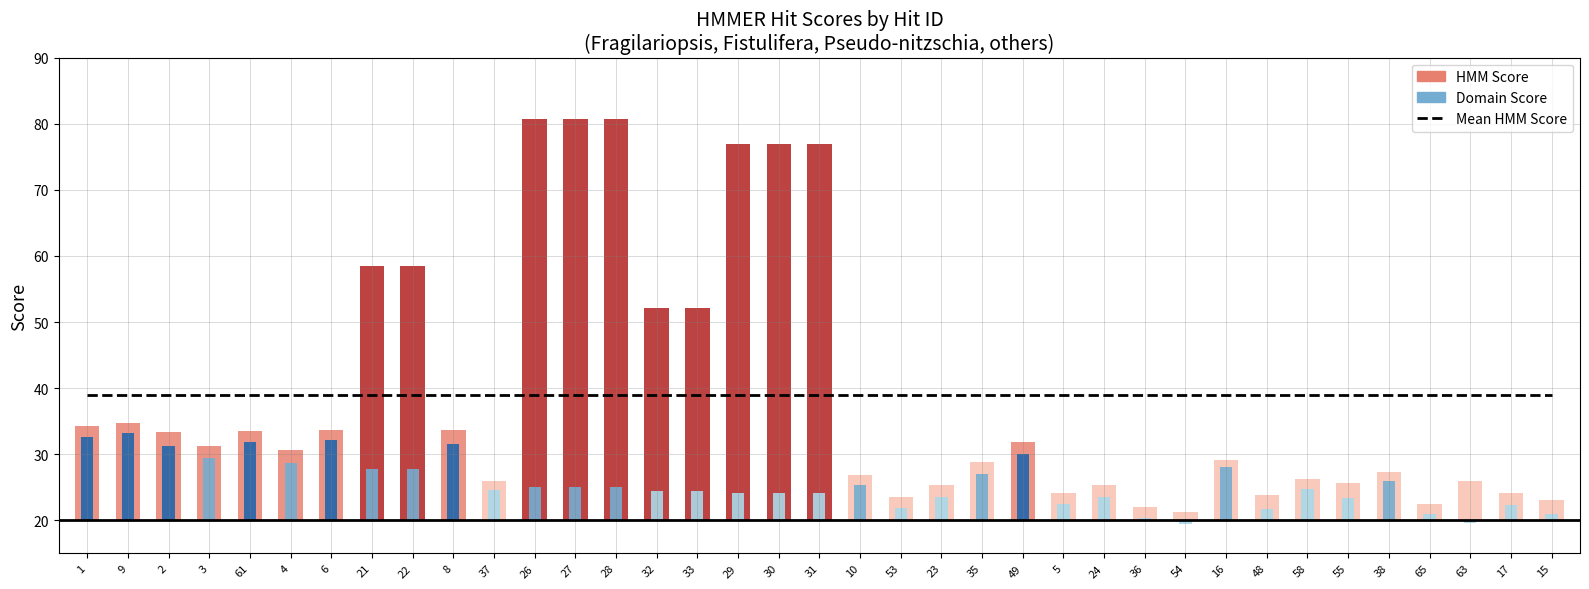

Rank the series by their maximum value, from lowest to highest.

Domain_score, HMM_score